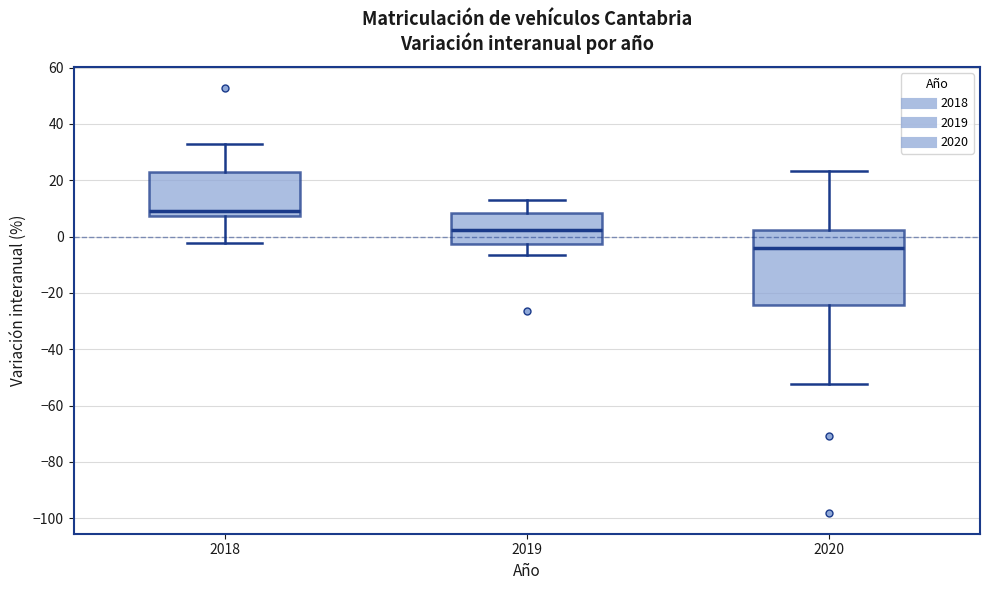

Which box has the highest median line?

2018